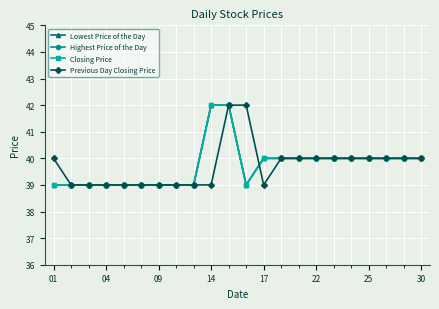

How many lines are shown in the chart?

4